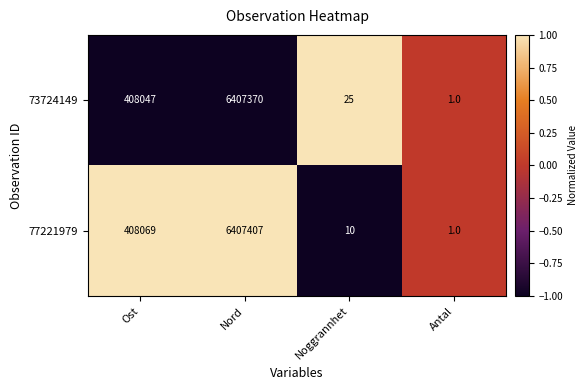

How many categories are shown in the chart?

4